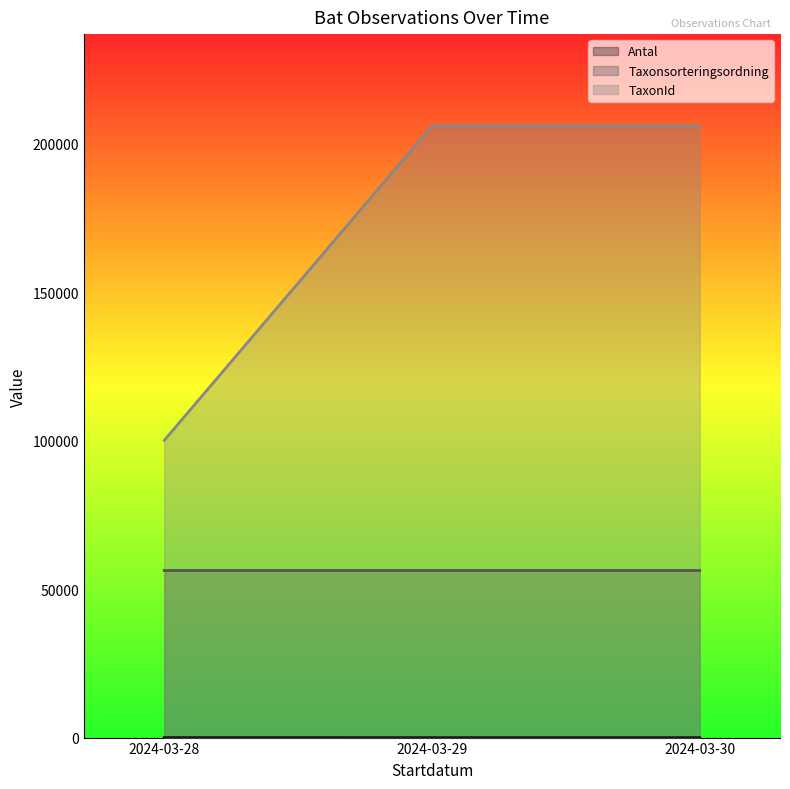

What is the minimum value shown in the chart?

1